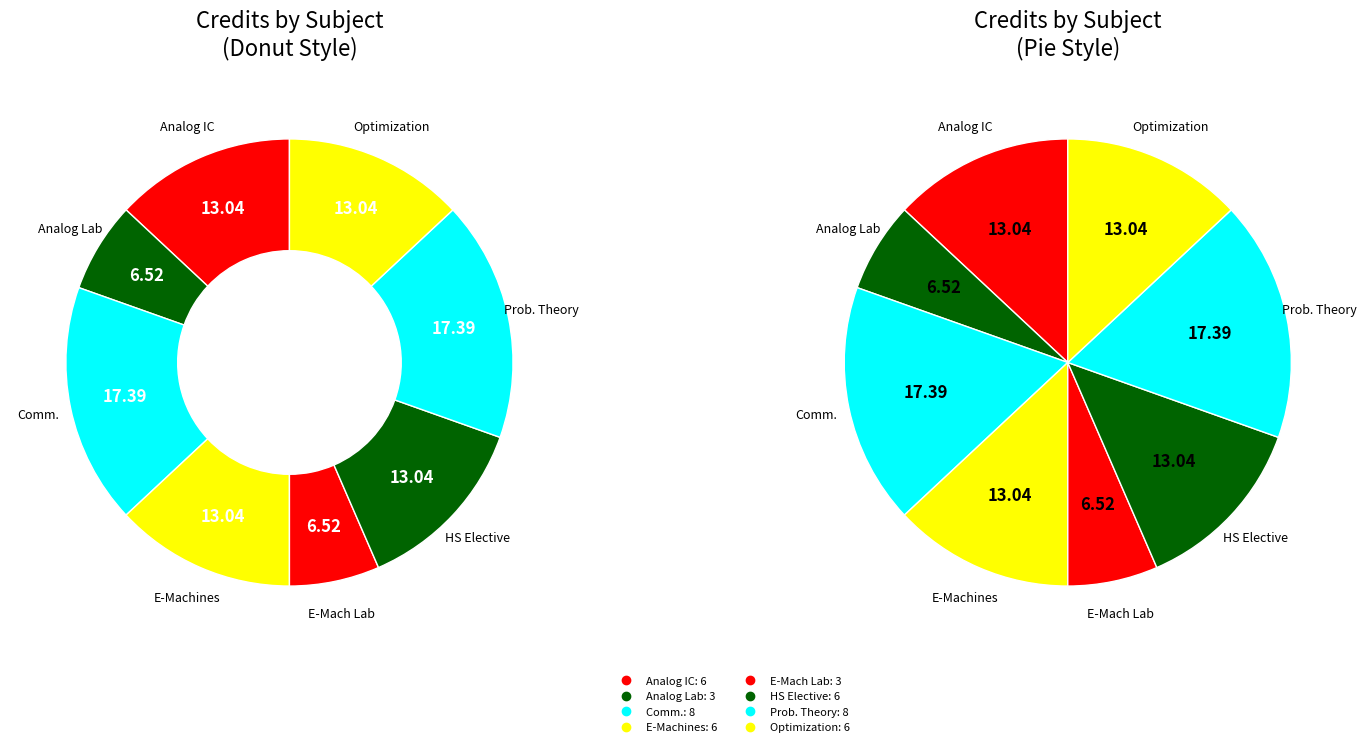

What is the largest slice in the pie chart?

Principles of Communication